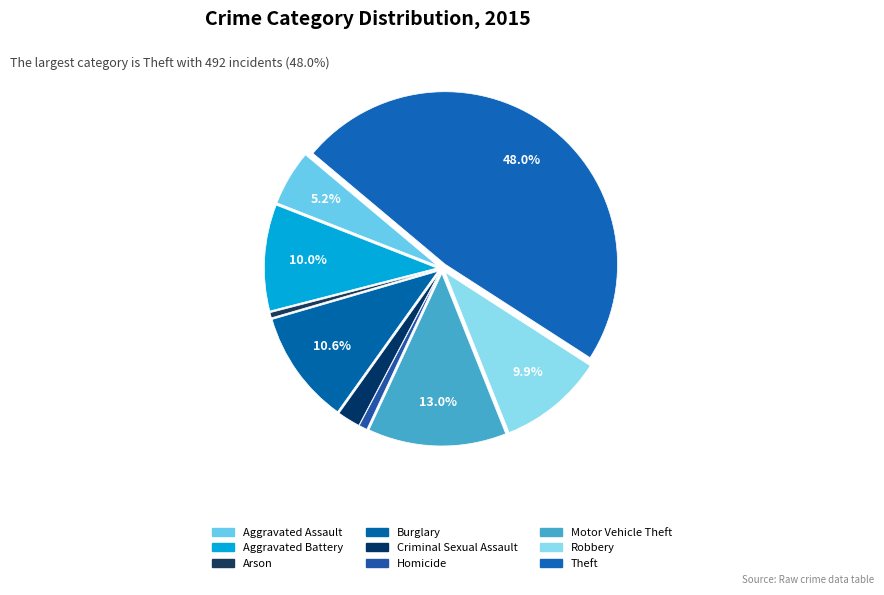

What percentage is NOT represented by Homicide?

99.2%